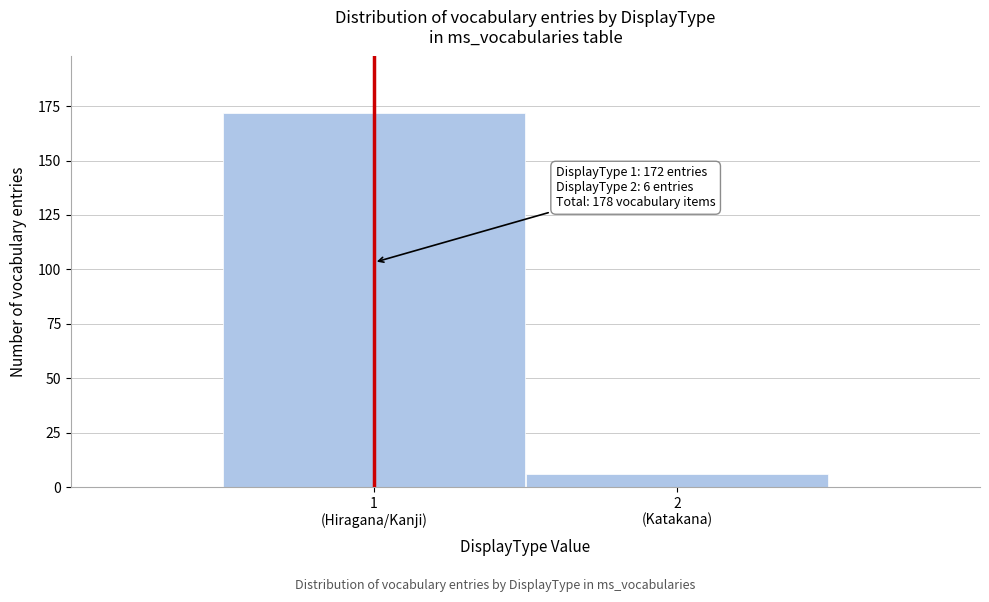

Reading right to left, transcribe all the data shown in this chart.

6	172